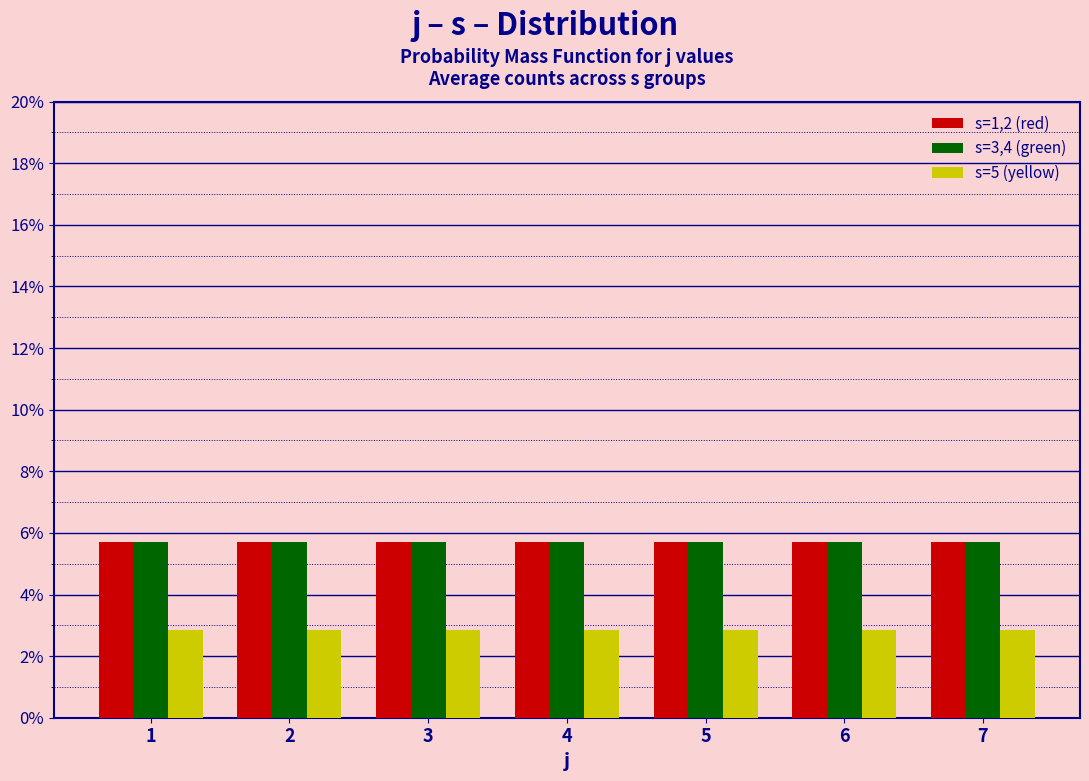

What are all the series names shown in the legend?

s=1,2 (red), s=3,4 (green), s=5 (yellow)